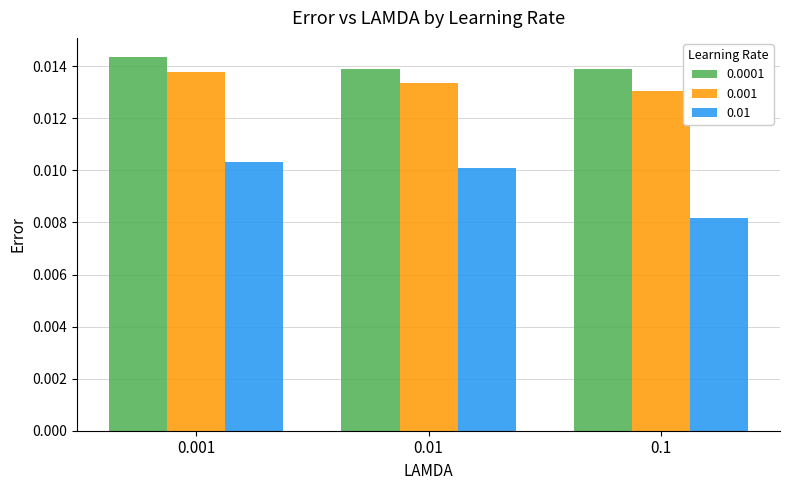

At how many categories does at least one series exceed 0?

3